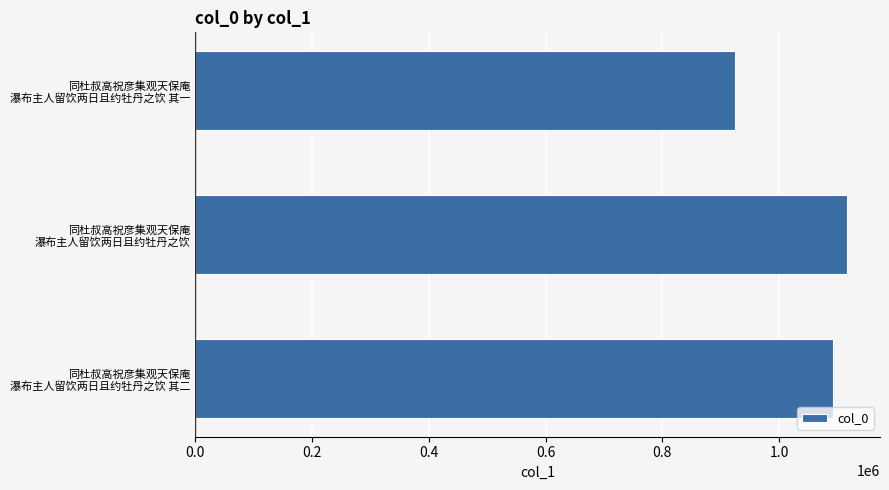

How many data points are less than 1092466?

1